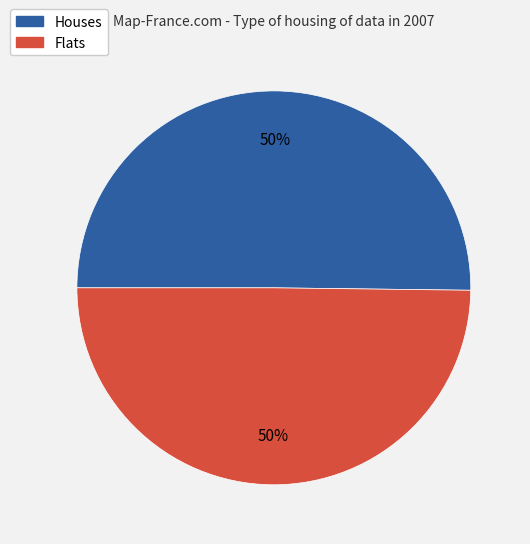

To the nearest percent, what is the average slice percentage?

50%